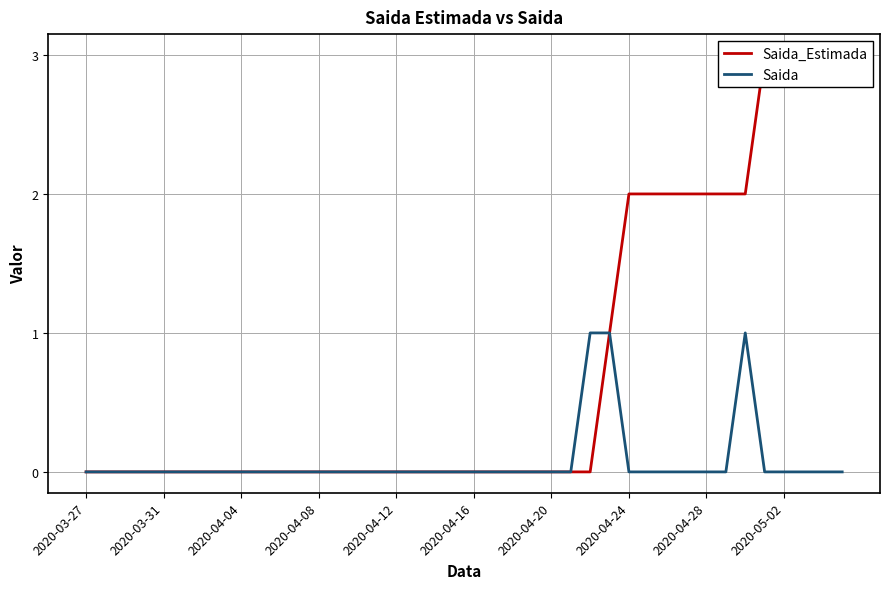

What is the value of the Saida_Estimada point at the 31st from the left?

2